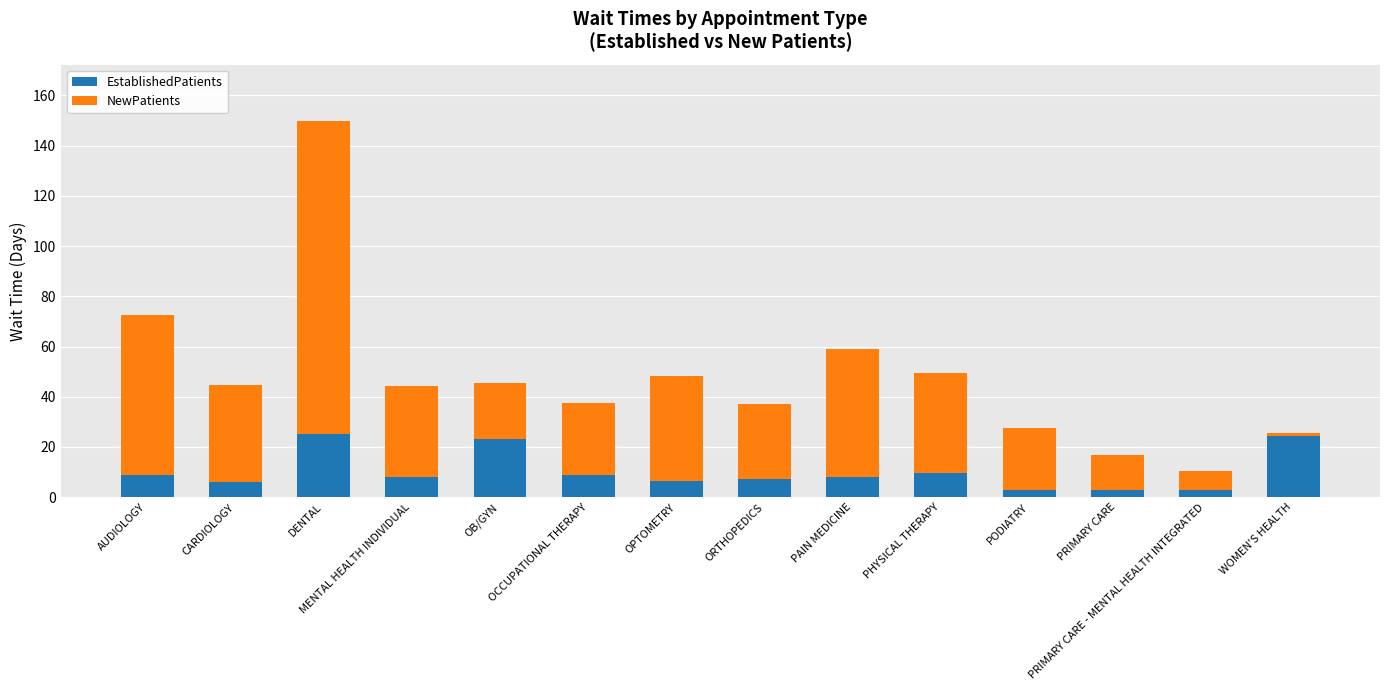

What is the difference between the maximum and second lowest values in the EstablishedPatients series?

22.5